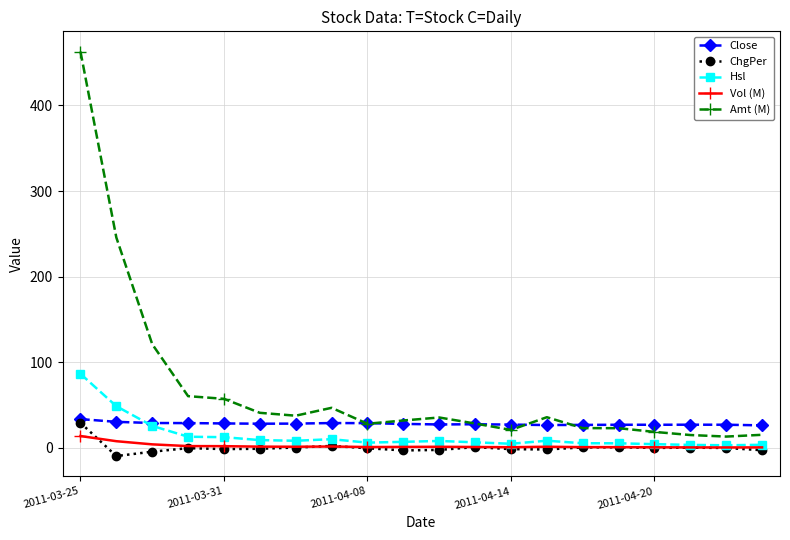

How many values in the Amt (M) series are below 35?

10